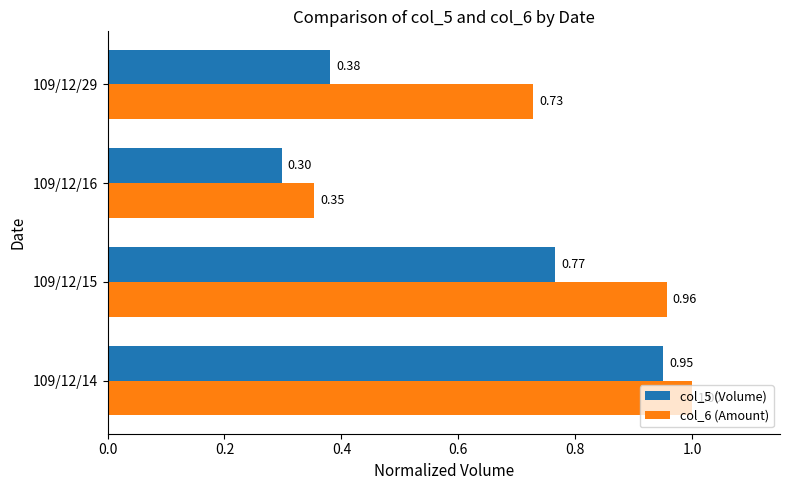

List the labels in order of col_6 (Amount) value, largest first.

109/12/14, 109/12/15, 109/12/29, 109/12/16